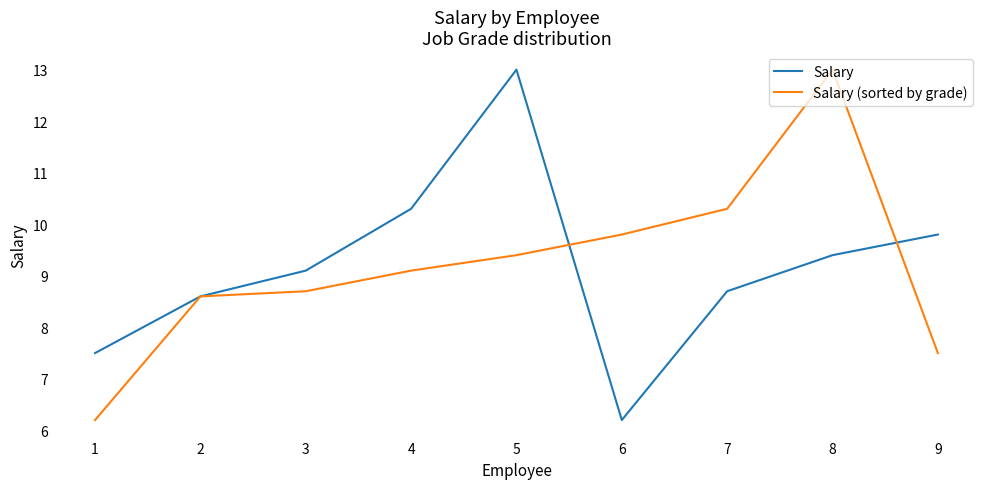

Where is Salary (sorted by grade) nearest to the value 9?

4